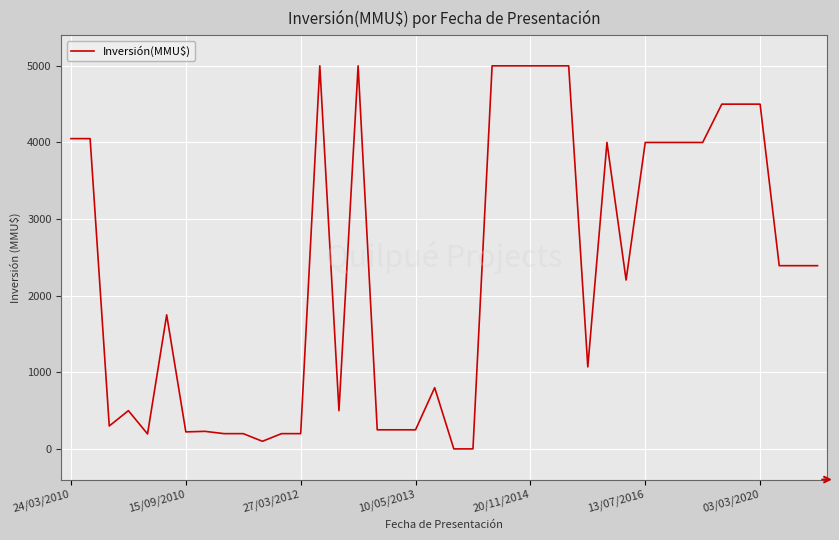

What is the greatest value displayed?

5000